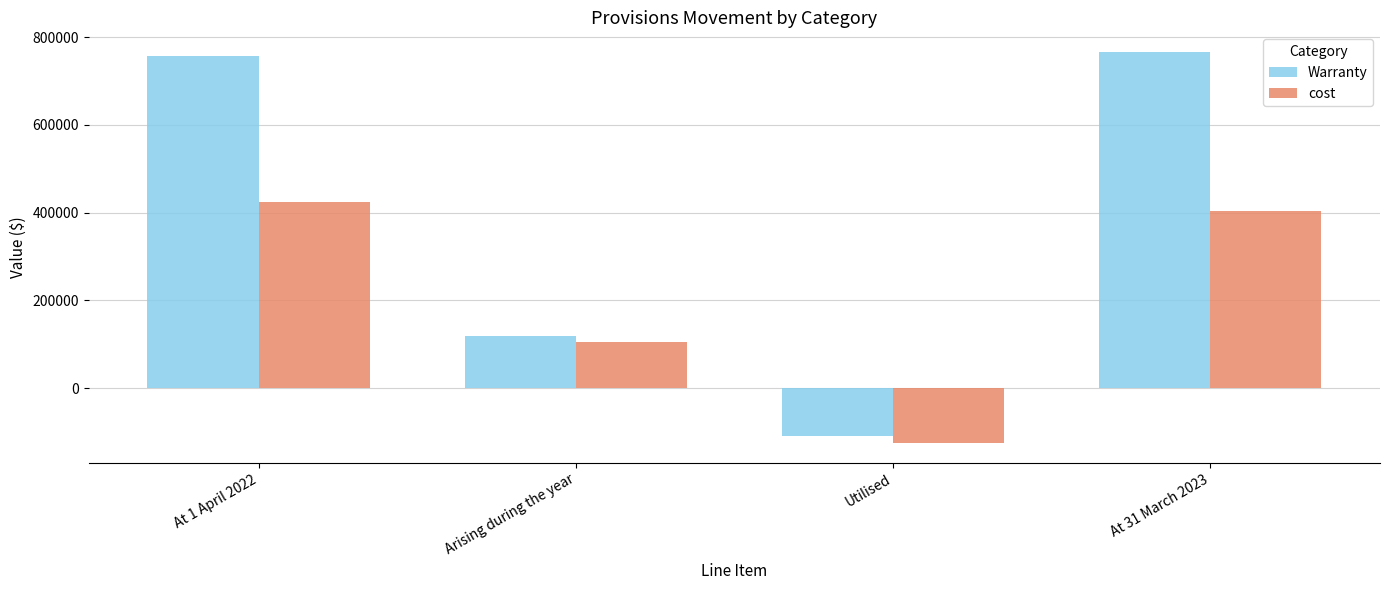

What is the difference between the second highest and second lowest values in the Warranty series?

637543